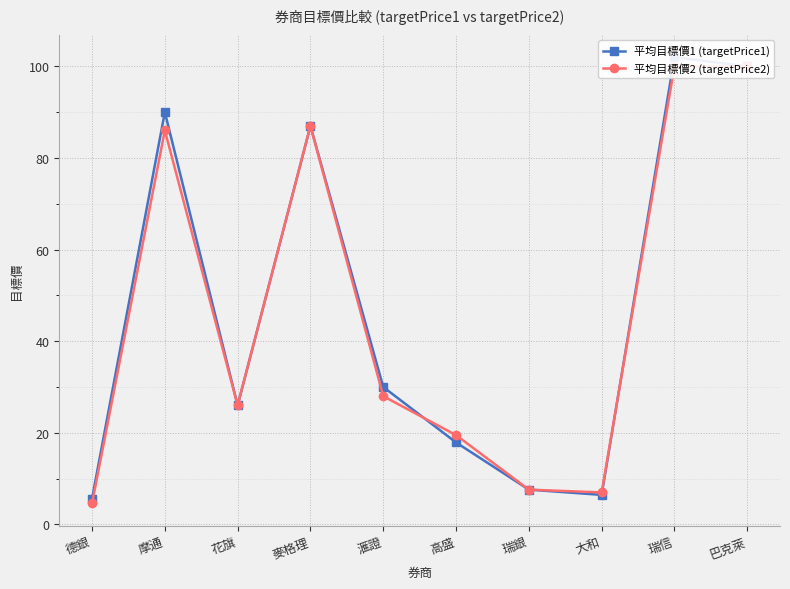

List the series in order of their peak value, highest first.

平均目標價1 (targetPrice1), 平均目標價2 (targetPrice2)